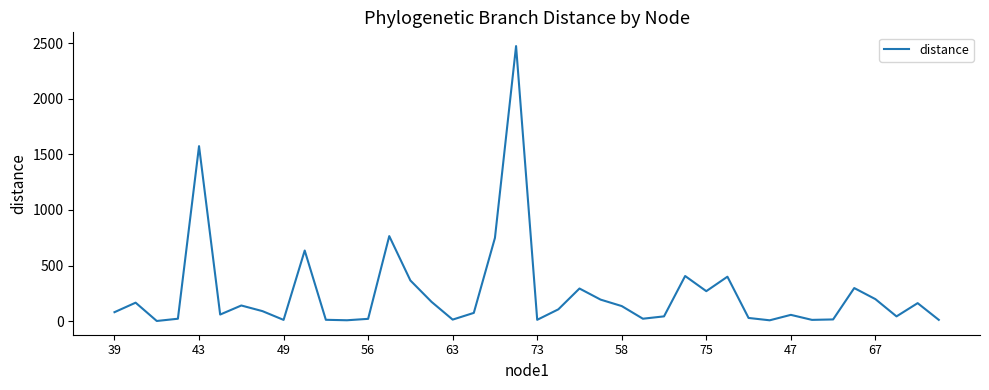

How many lines are shown in the chart?

1